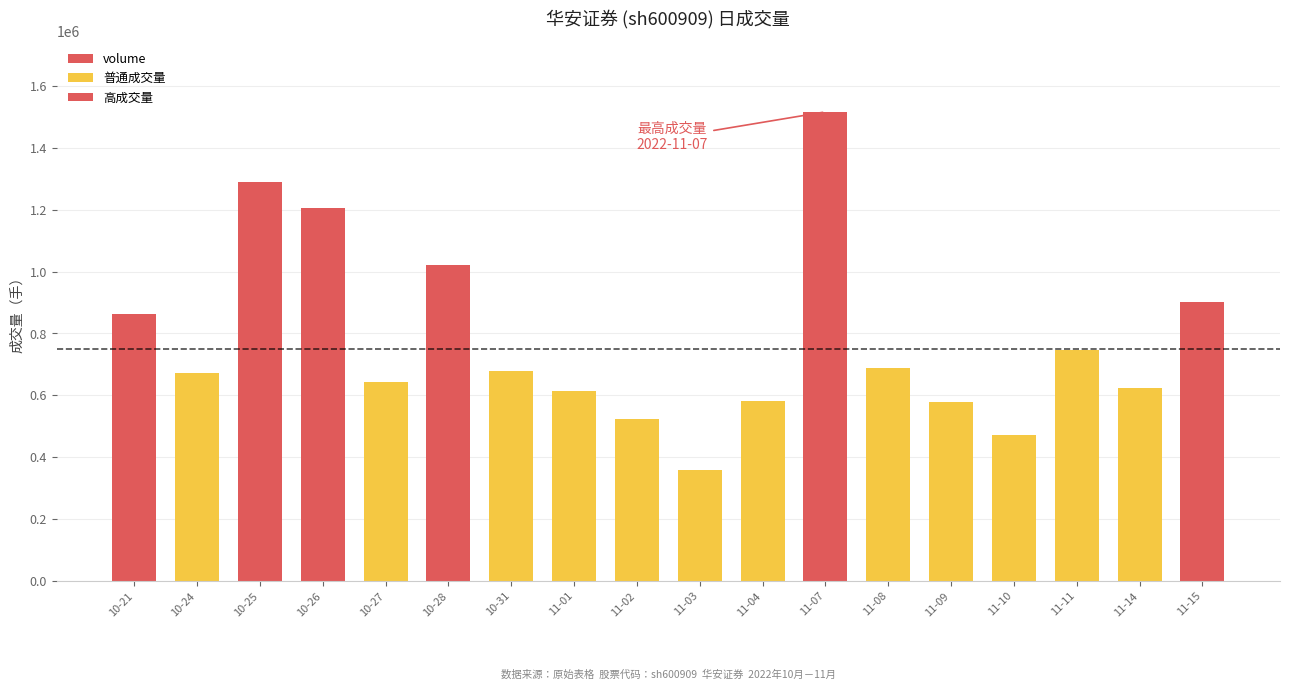

Read the 普通成交量 value at 11-11, to the nearest 50.

745600